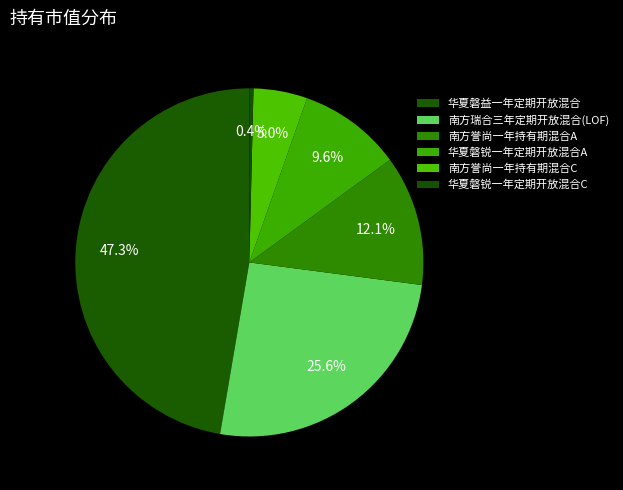

How many slices are in this pie chart?

6